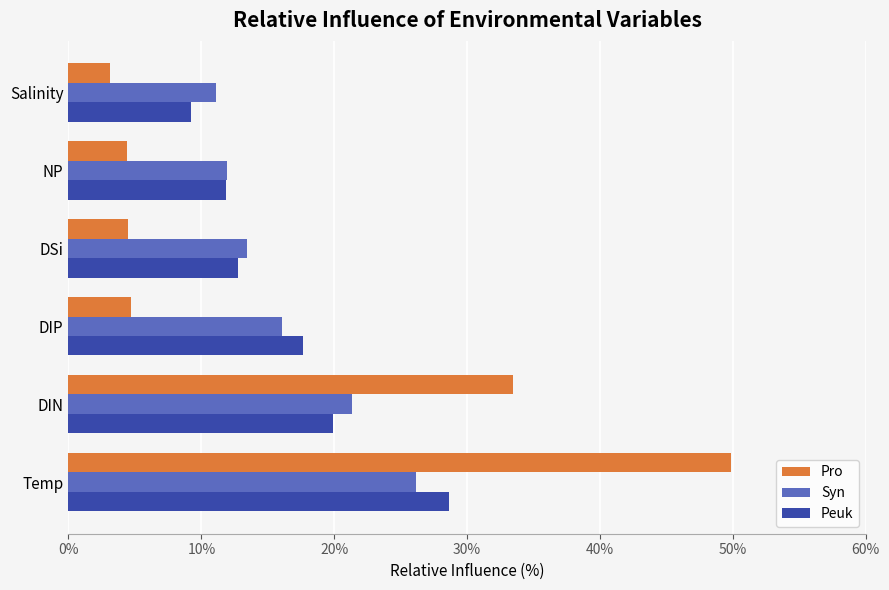

What are all the series names shown in the legend?

Pro, Syn, Peuk